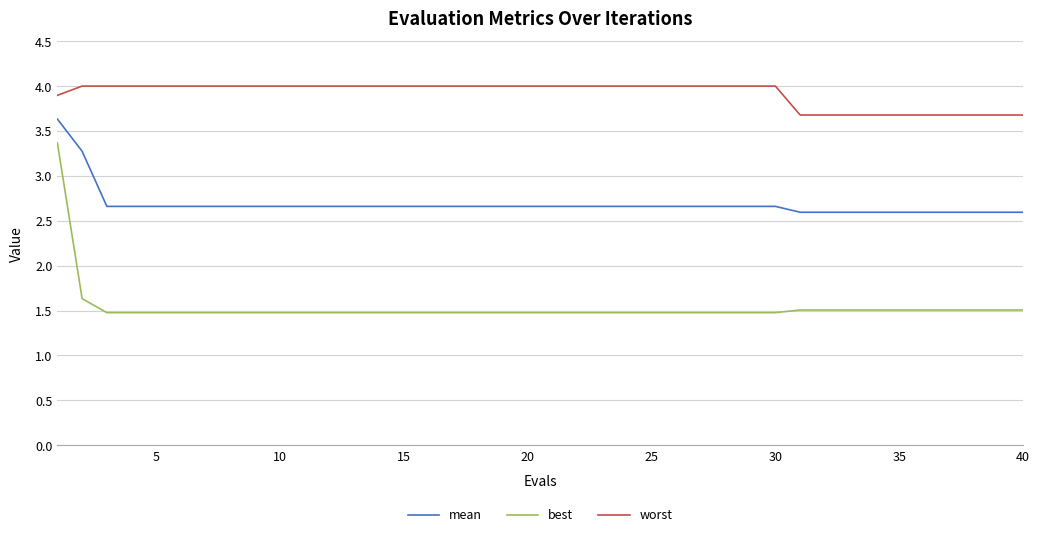

What is the greatest value displayed?

4.0